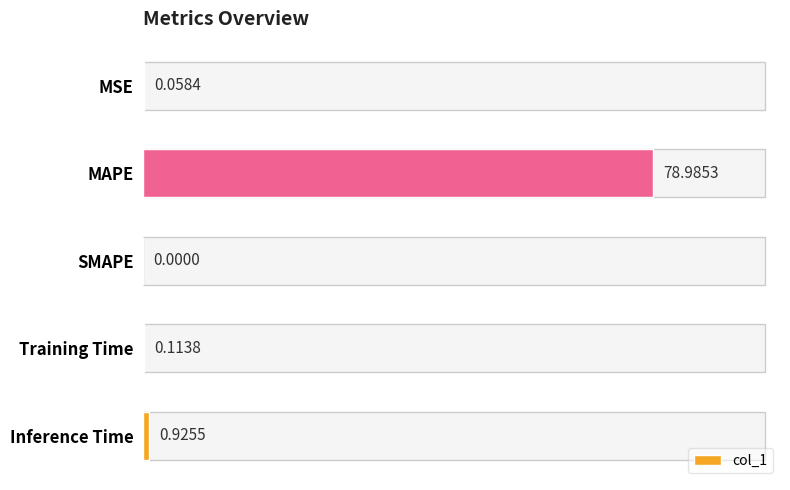

At which label is the value closest to 39?

Inference Time